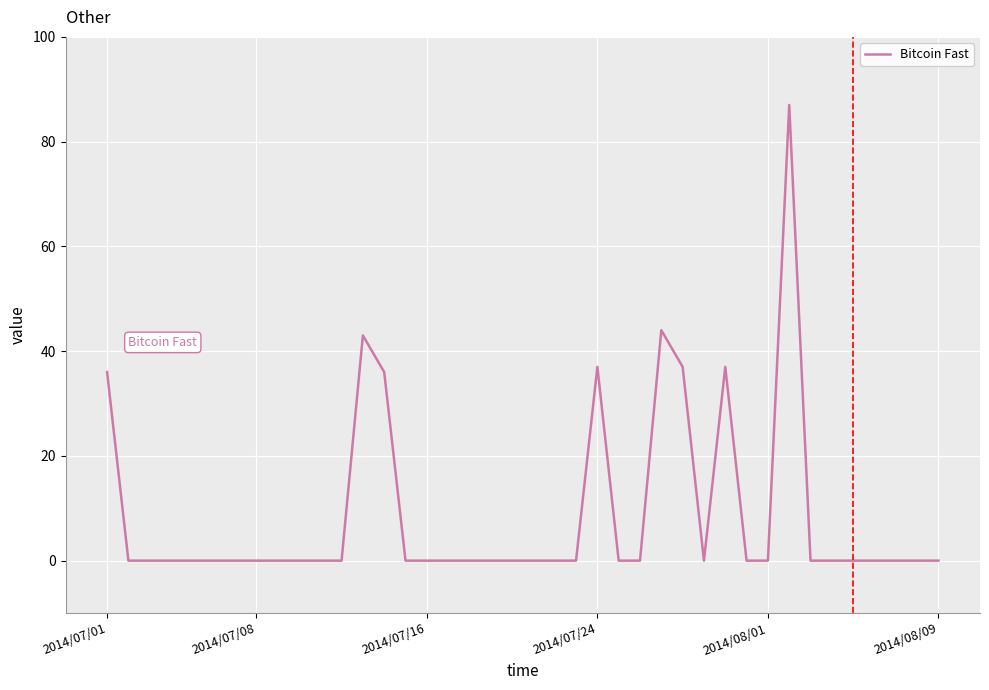

What is the greatest value displayed?

87